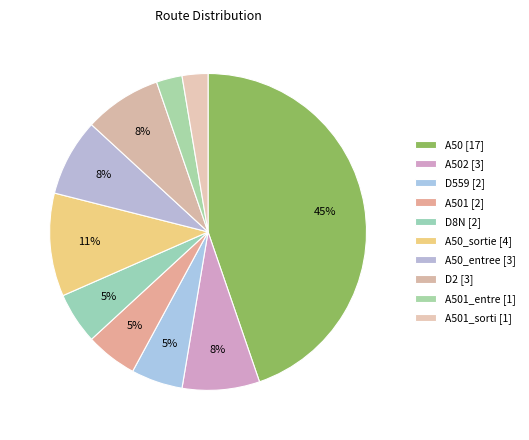

How many slices are in this pie chart?

10